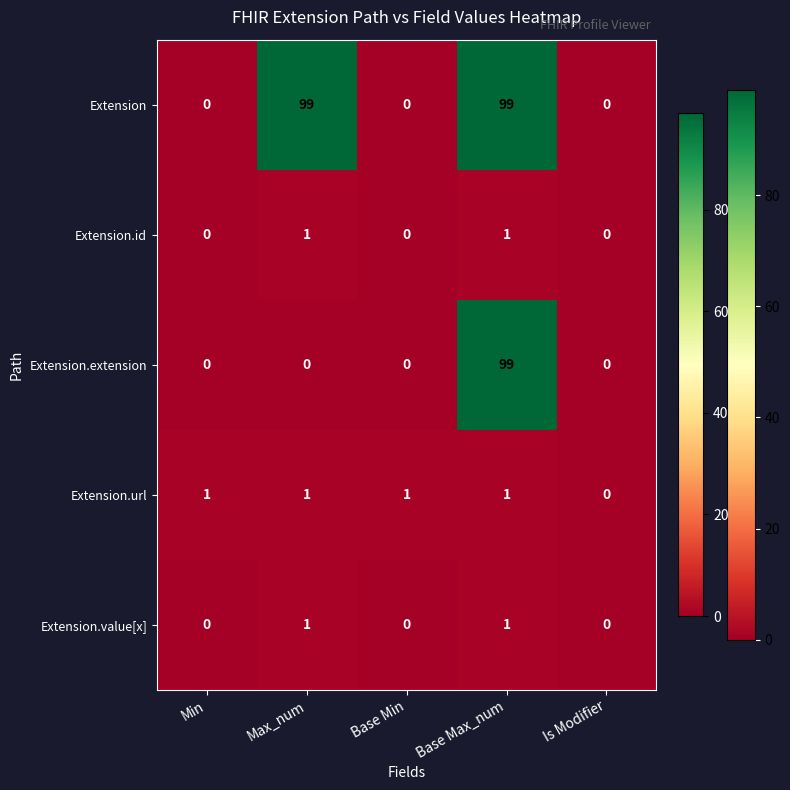

How many data points does each series have?

5